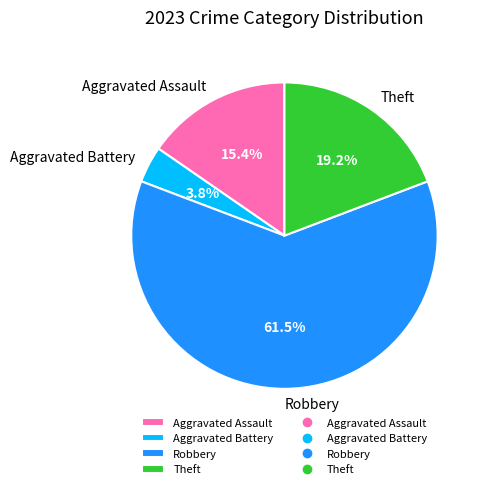

Rank the categories by value from lowest to highest.

Aggravated Battery, Aggravated Assault, Theft, Robbery